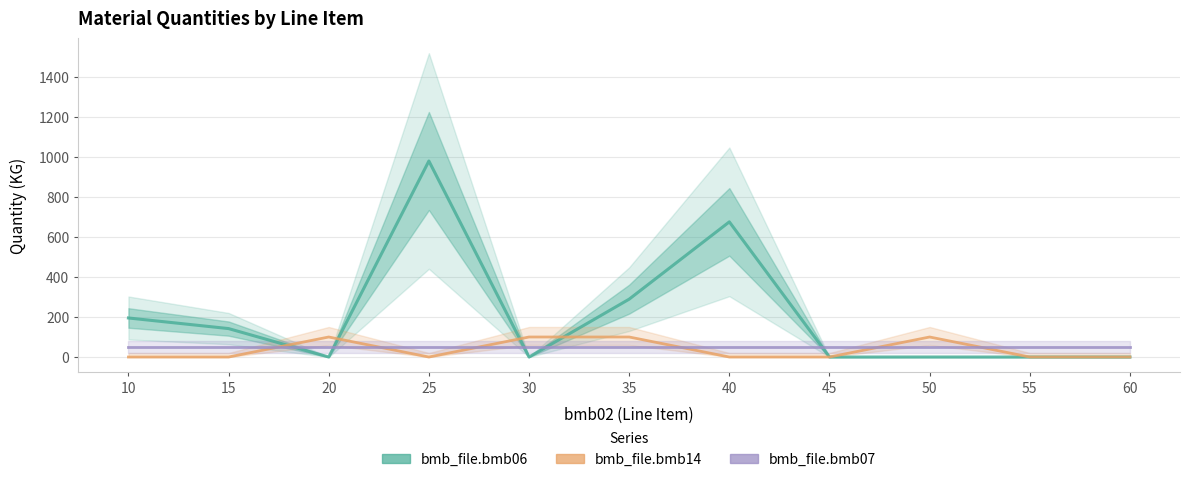

True or false: bmb_file.bmb06 and bmb_file.bmb07 intersect in this chart.

True